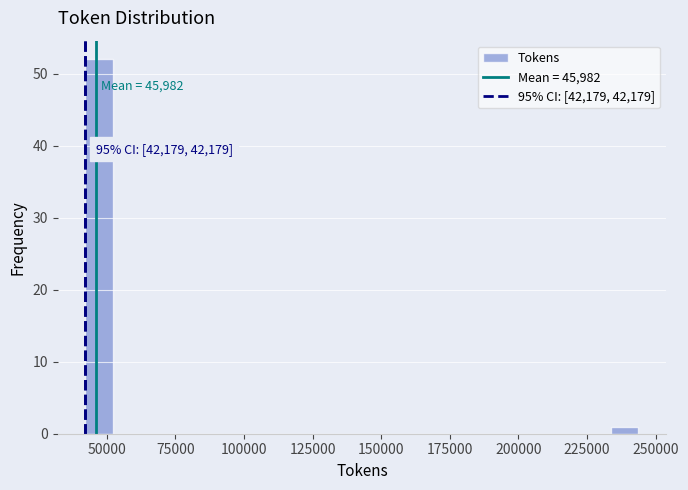

Read against the x-axis, roughly where is the centre of the tallest bar?

45000